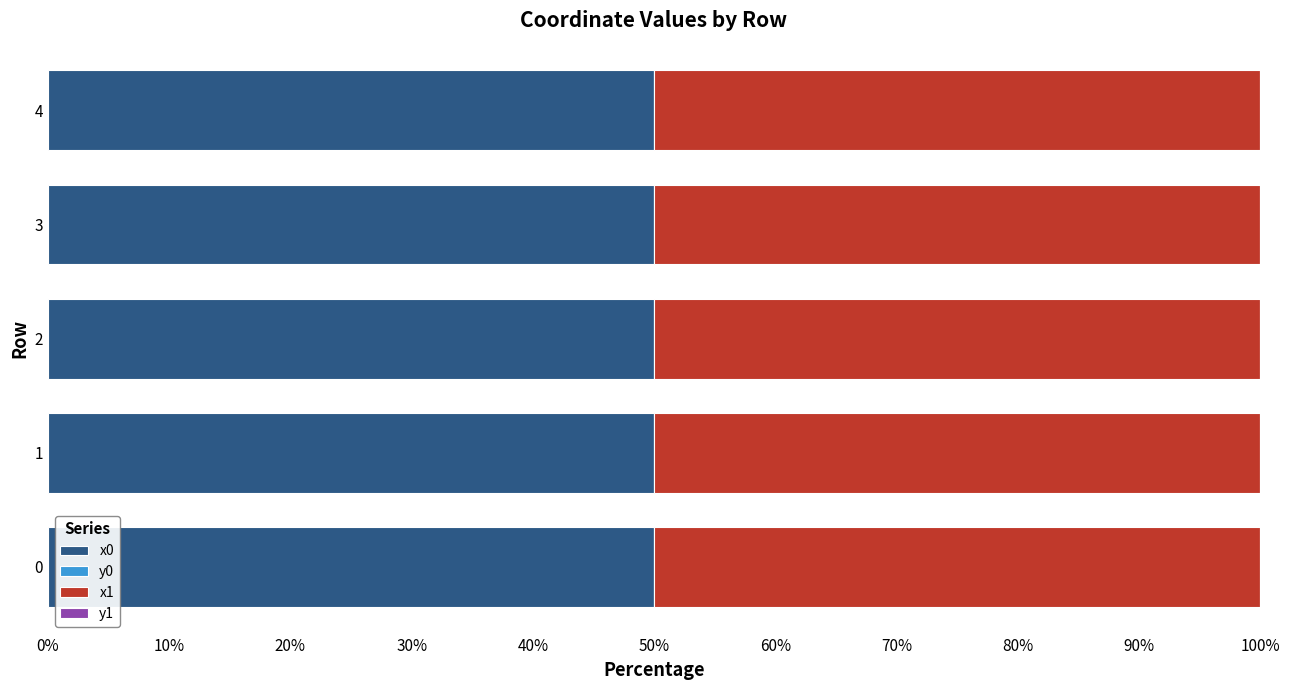

The x0 series shows 50.0 at 2. True or false?

True